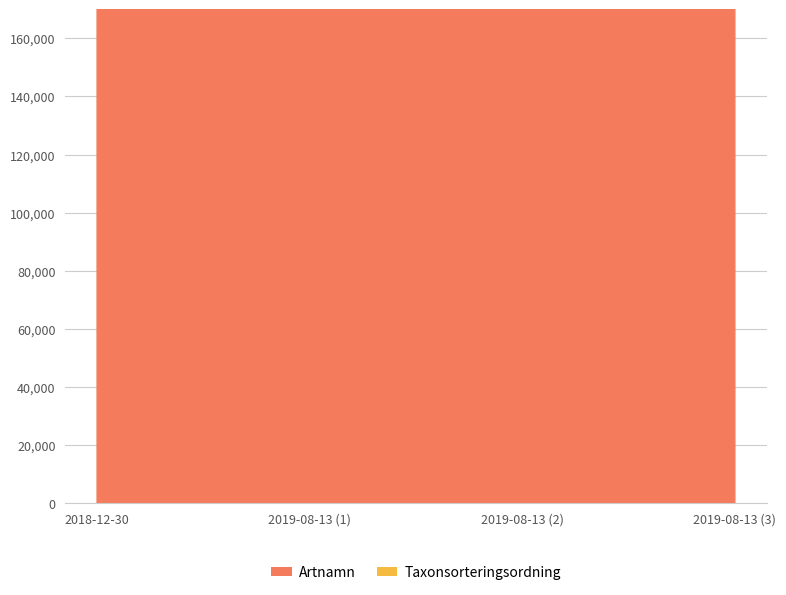

What is the difference between the maximum and second lowest values?

3188